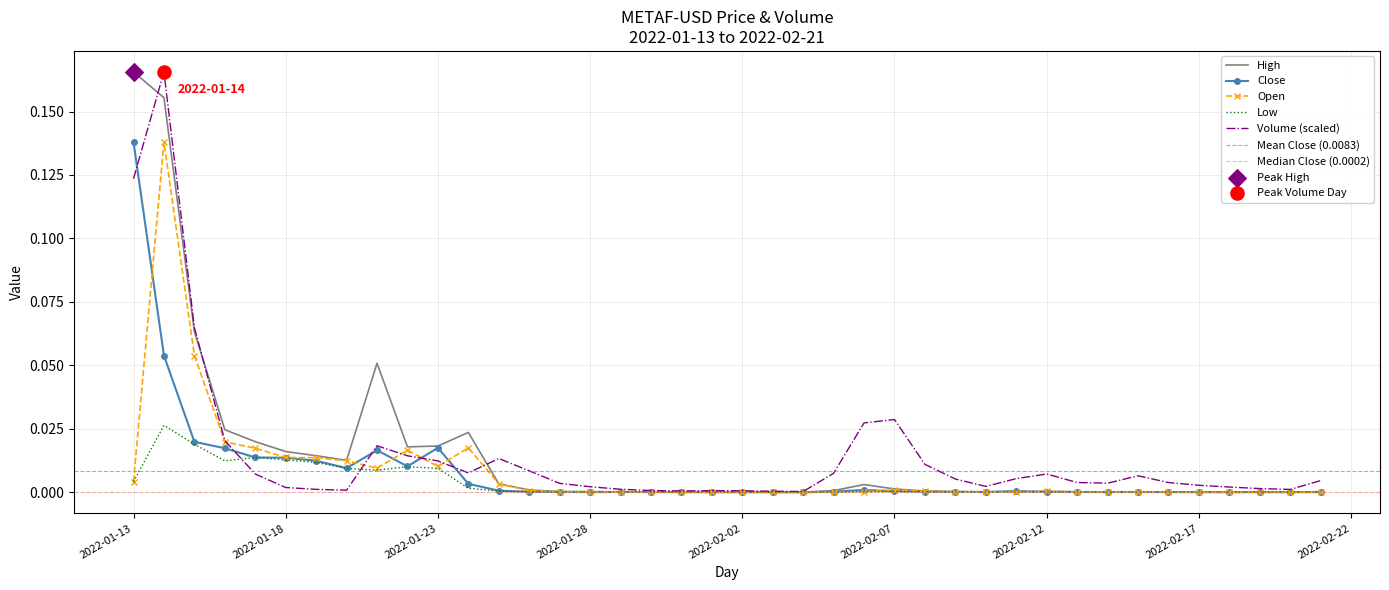

At how many categories does at least one series exceed 0?

40